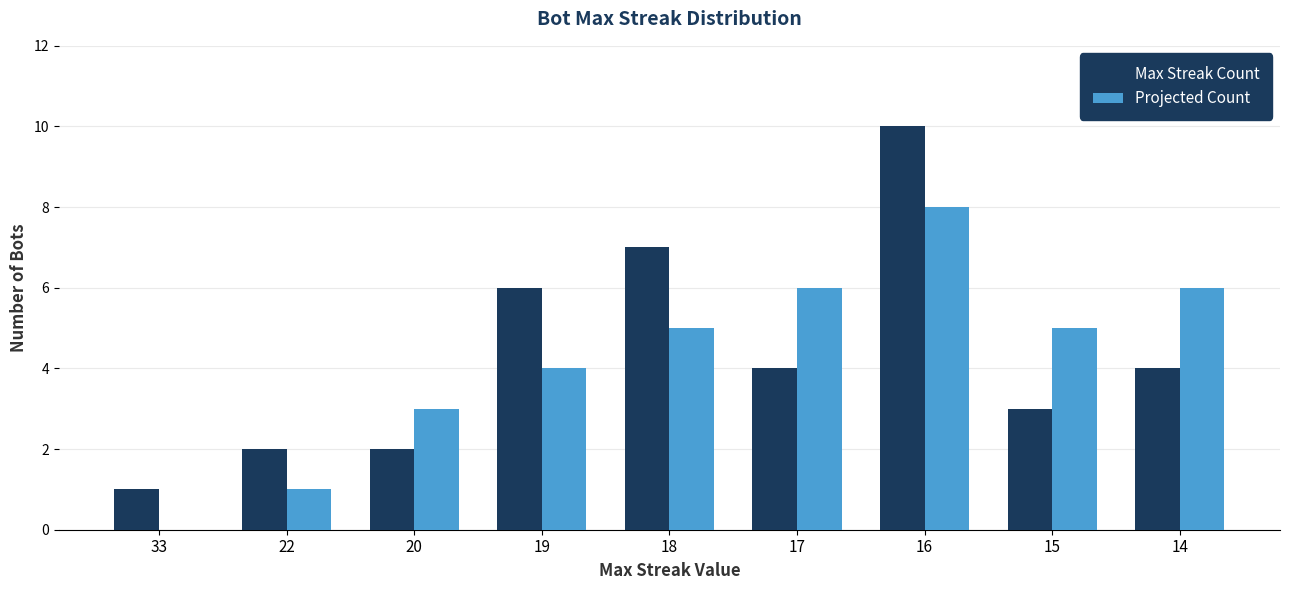

True or false: Max Streak Count has a value of 3 at 15.

True